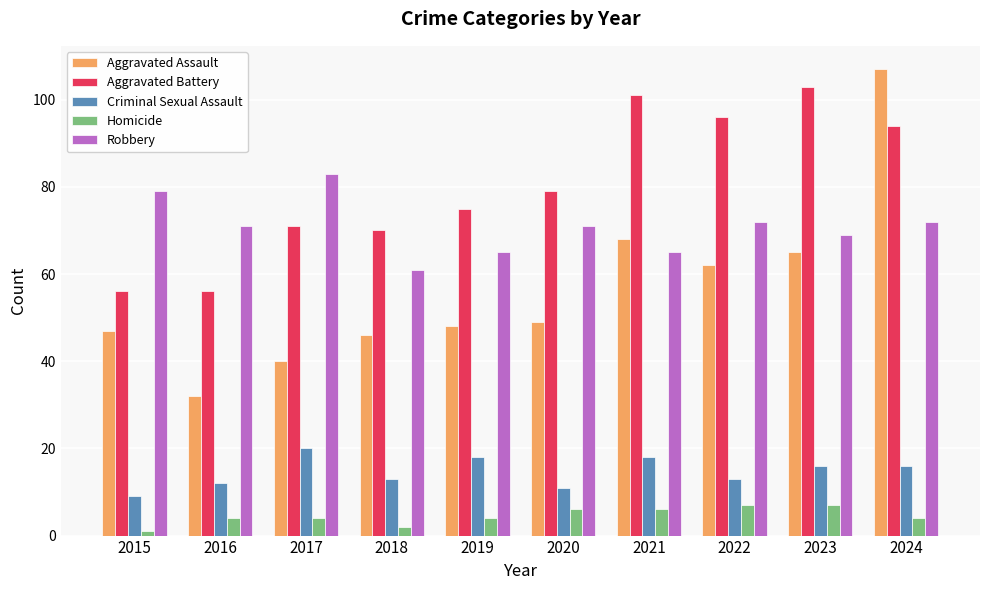

At how many categories does at least one series exceed 21?

10